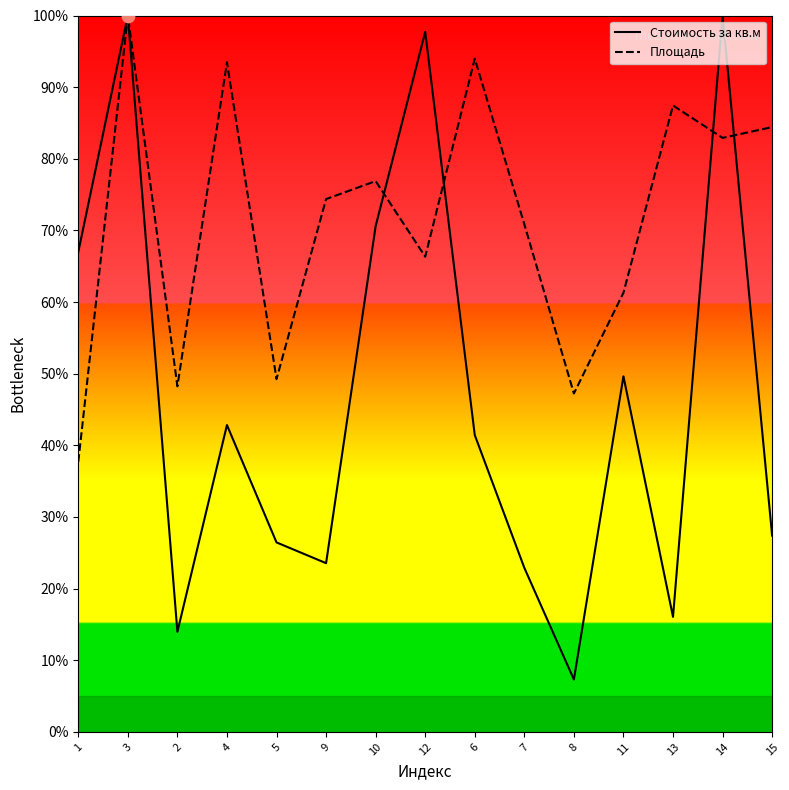

What are all the series names shown in the legend?

Стоимость за кв.м, Площадь